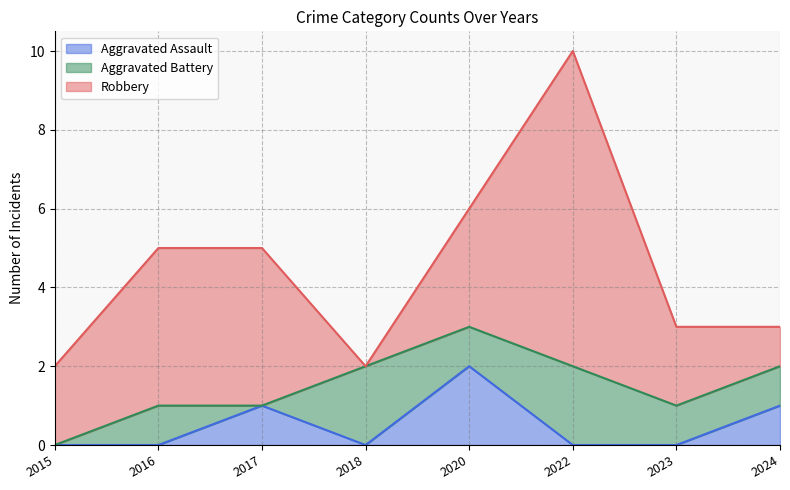

At how many categories does at least one series exceed 6?

1